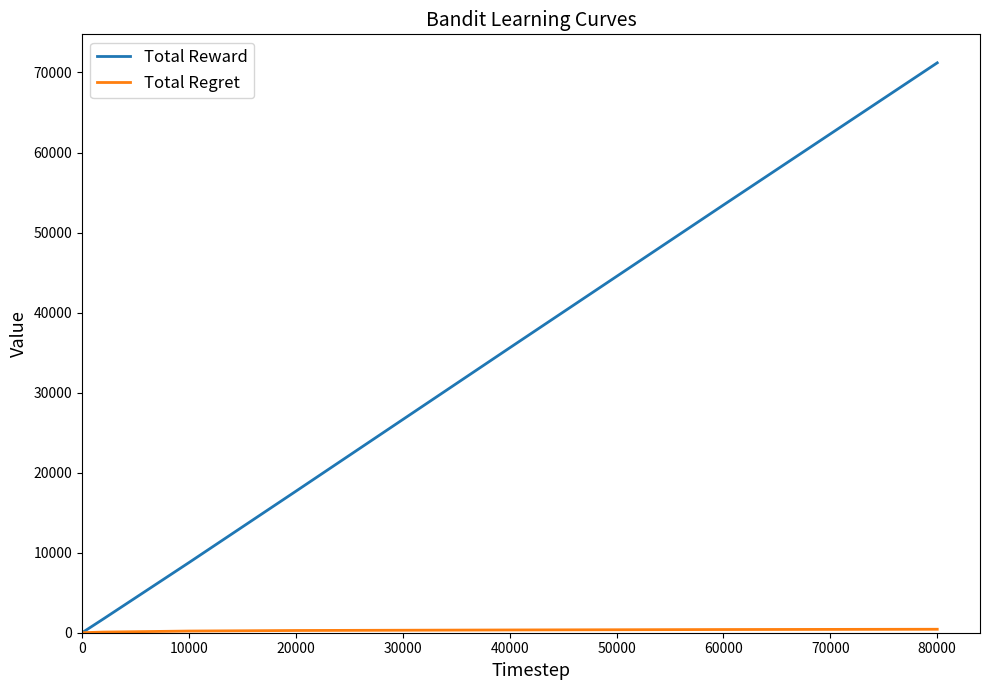

Which series has the widest spread of values?

Total Reward